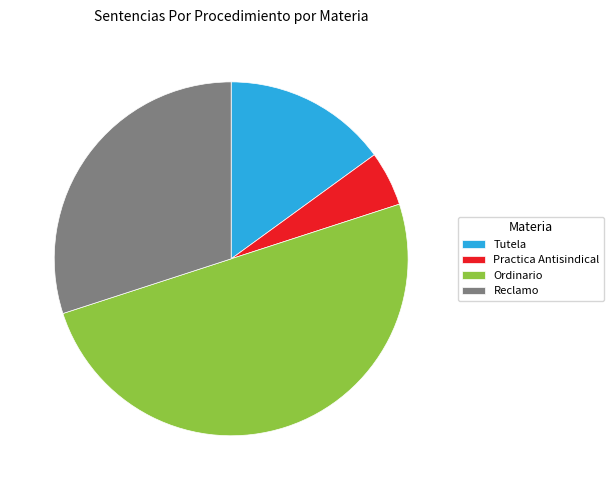

Combined, do Tutela and Practica Antisindical account for over 50%?

No